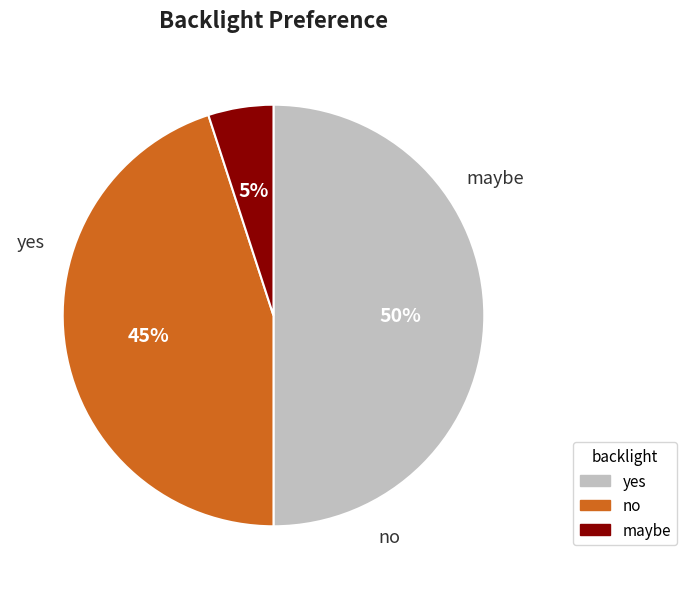

To the nearest percent, what is the average slice percentage?

33%